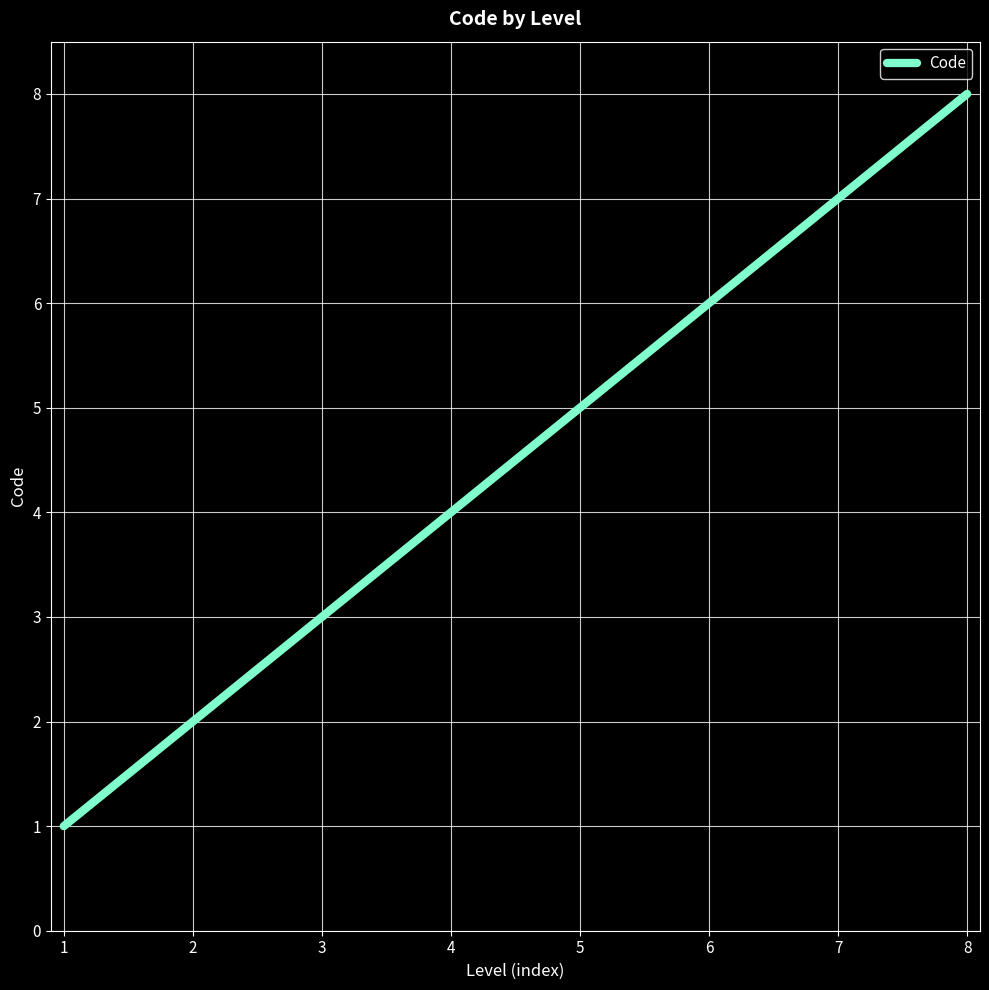

What is the difference between the maximum and minimum values?

7